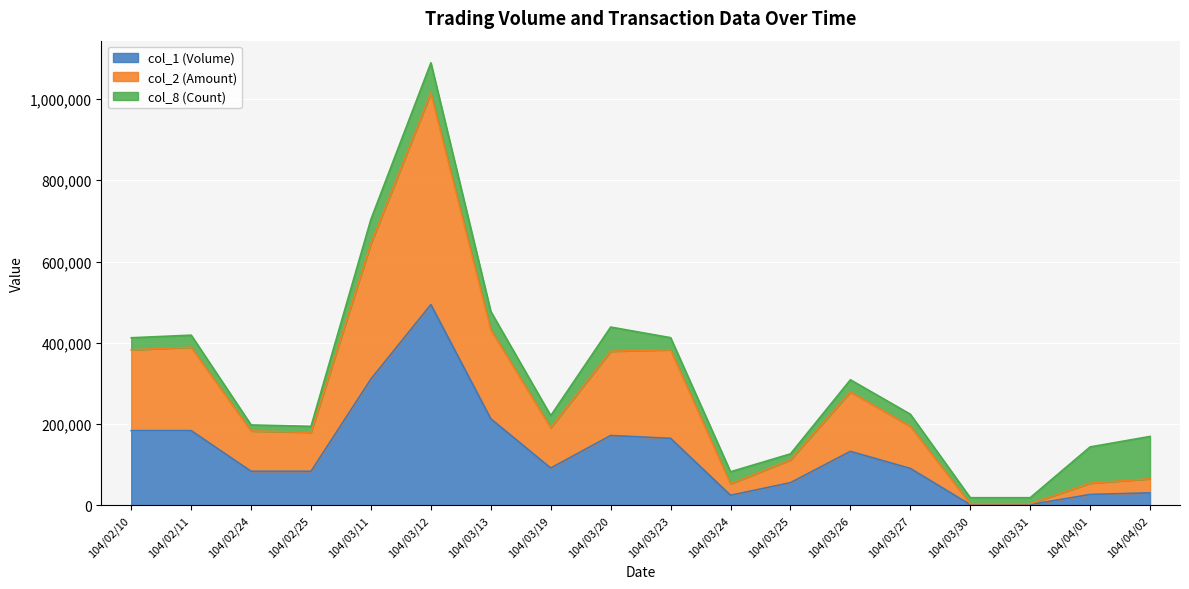

True or false: col_2 (Amount) and col_1 (Volume) cross at least once.

False